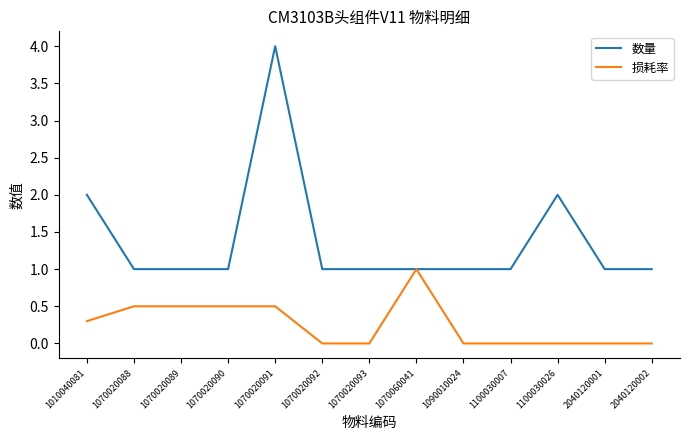

What is the total value across all series at 1070060041?

2.0